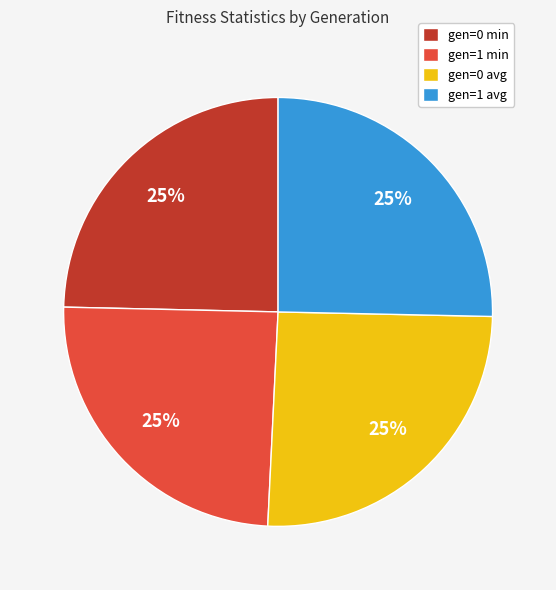

What is the ratio of the value at gen=0 min to the value at gen=1 avg?

1.0